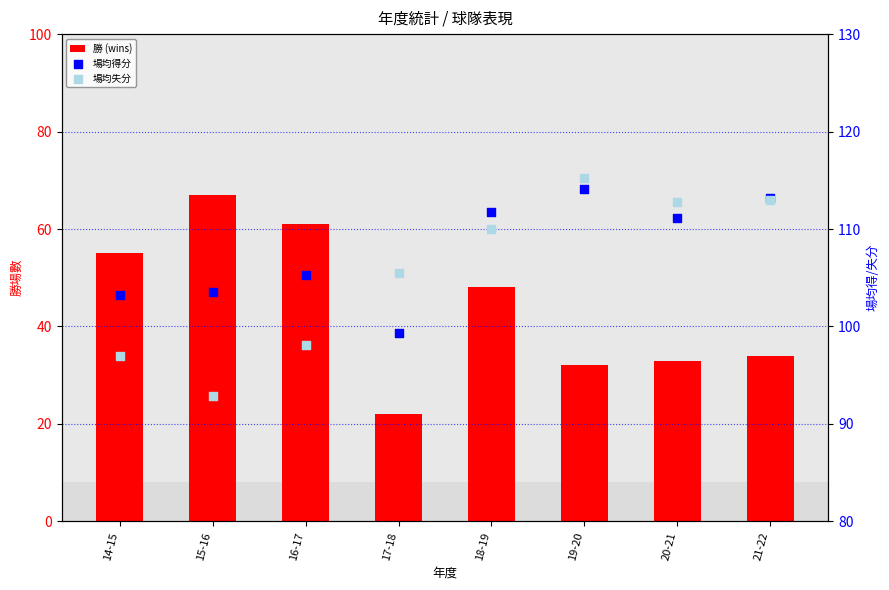

Which series has the largest total across all categories?

場均得分